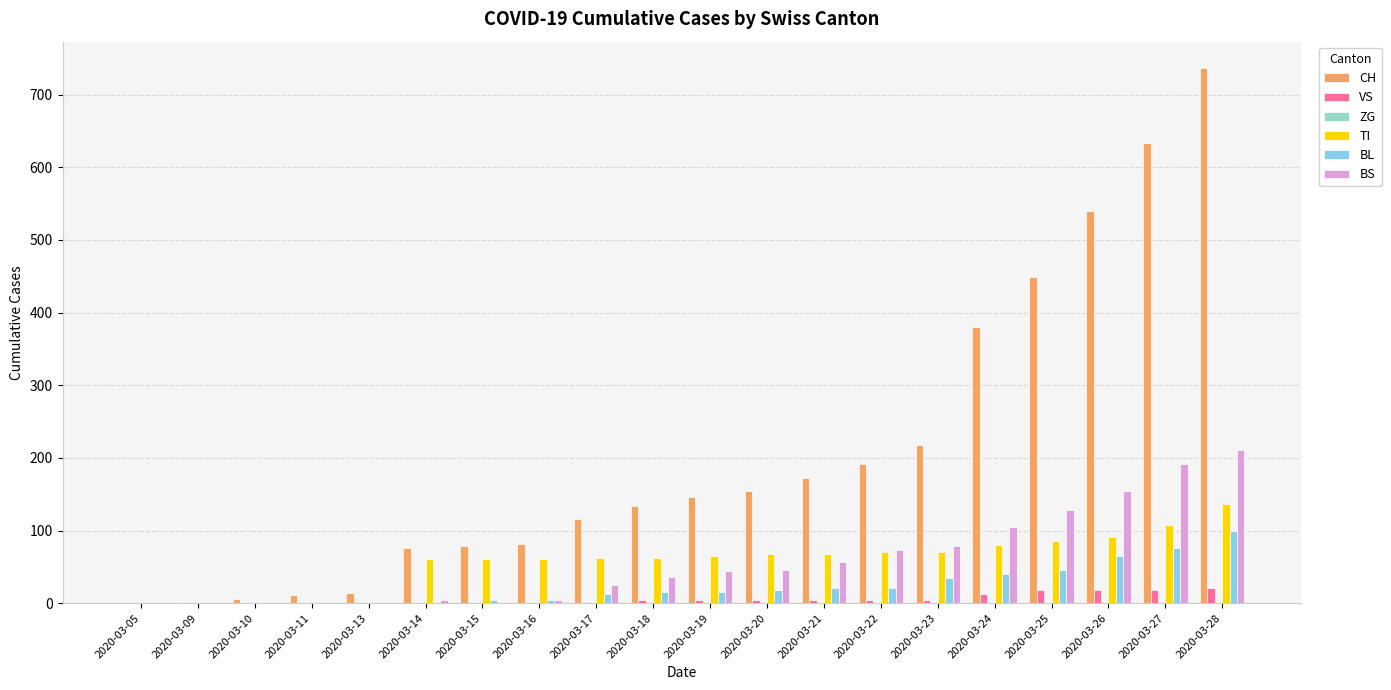

How many distinct data groups are displayed?

5